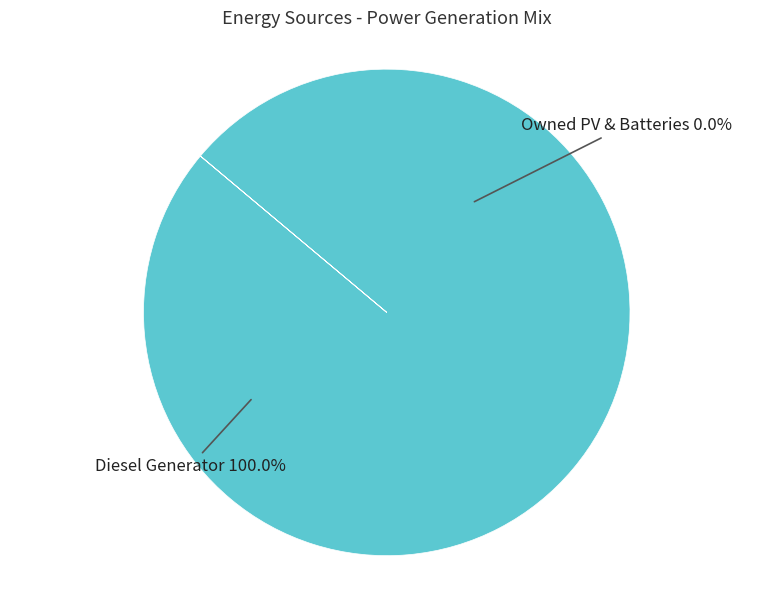

Is Diesel Generator the majority of the pie?

Yes